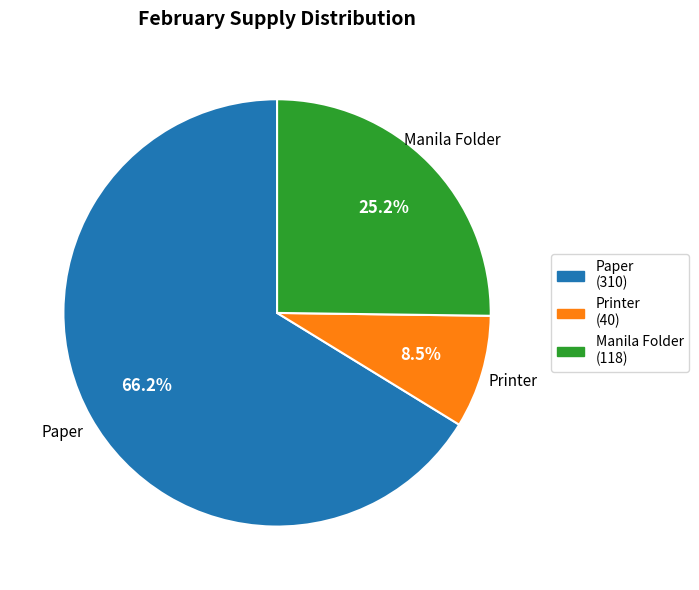

Is the sum of Printer and Paper greater than half?

Yes